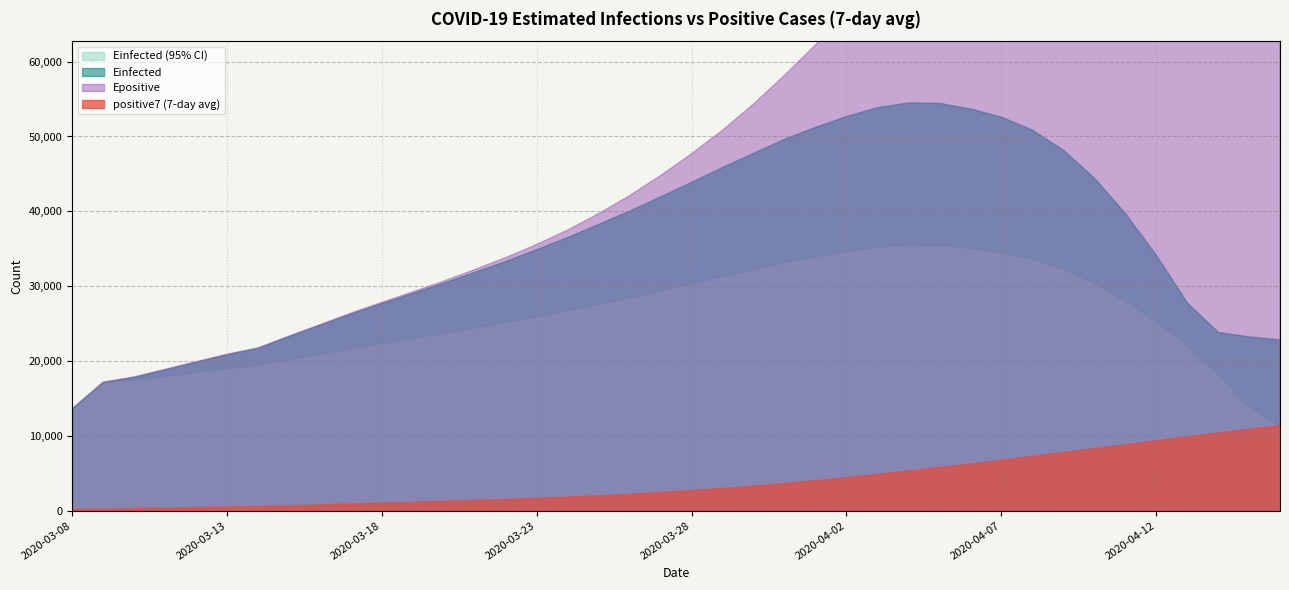

What is the difference between the maximum and minimum values in the Einfected_U series?

40891.5